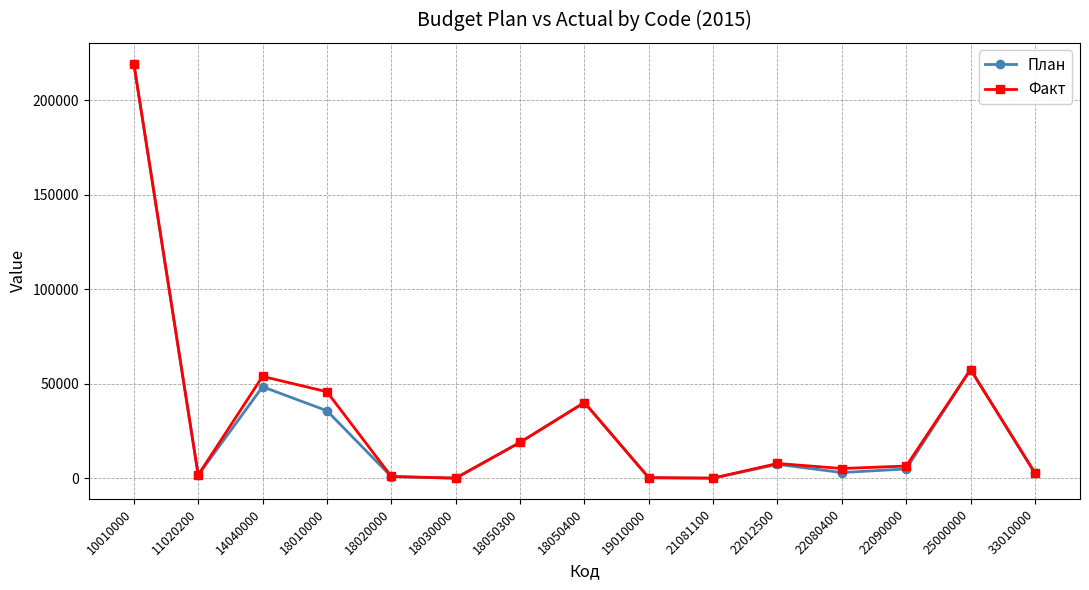

What is the sum of all Факт values?

461473.4